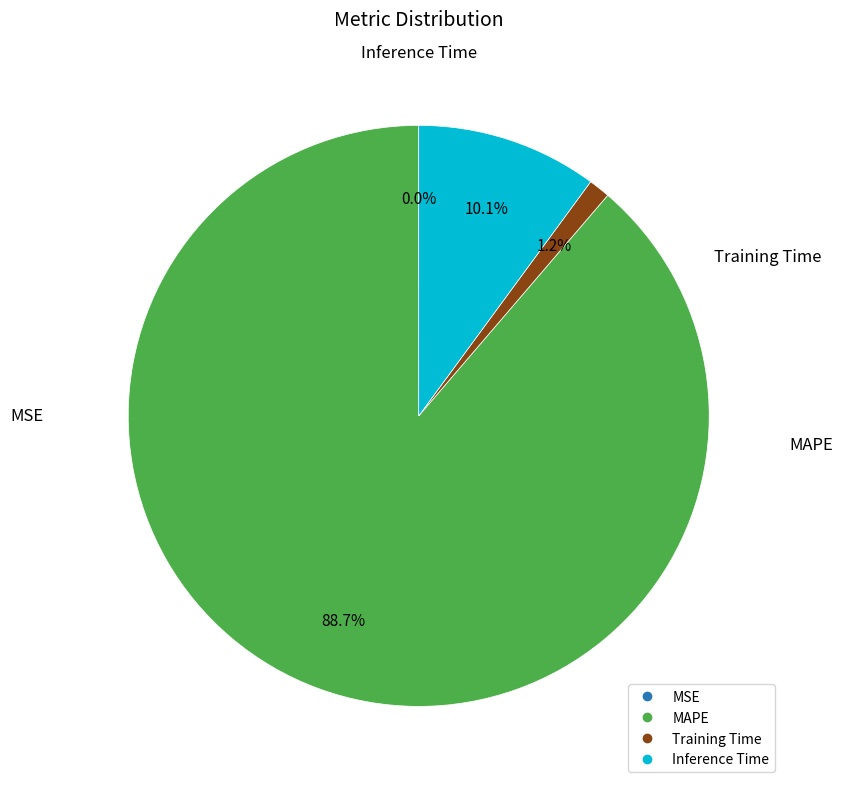

Which has a higher value, Inference Time or Training Time?

Inference Time